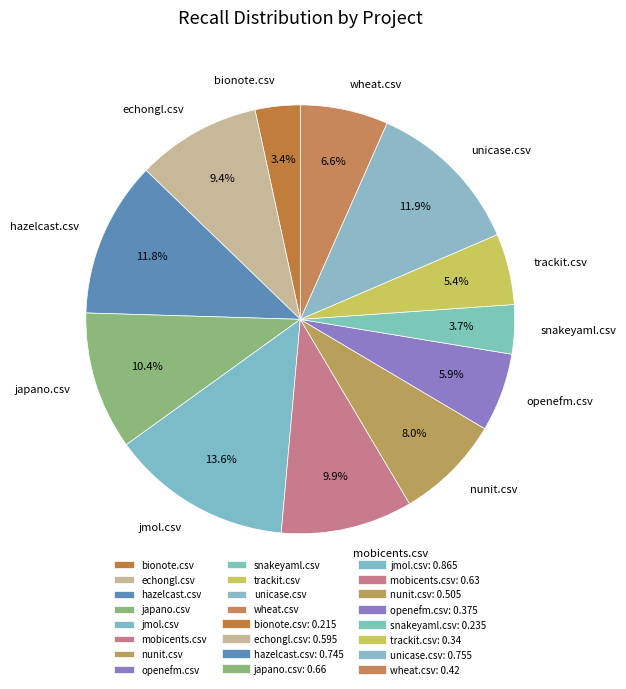

Between bionote.csv and openefm.csv, which is larger?

openefm.csv